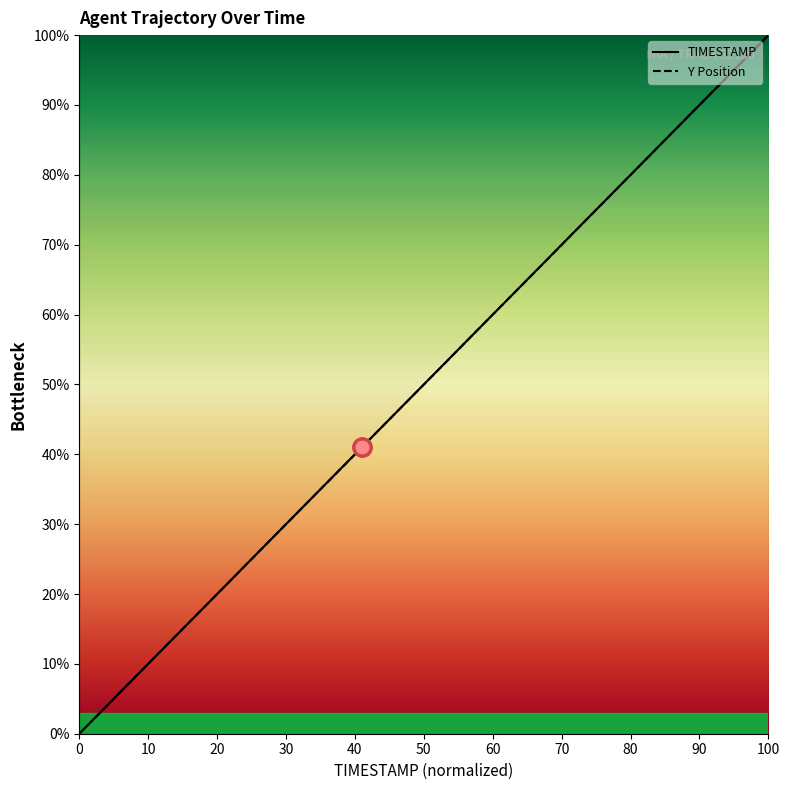

Which series has the largest total across all categories?

TIMESTAMP